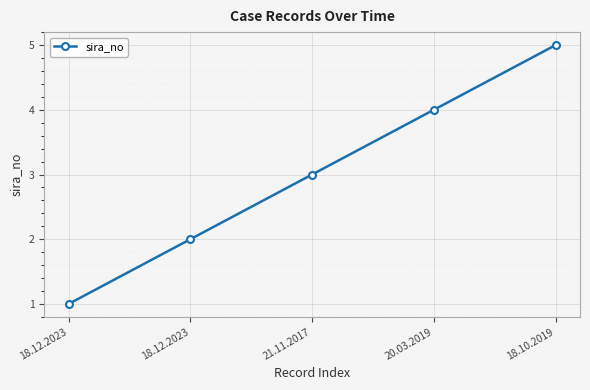

The value at 18.12.2023 is 2. True or false?

True